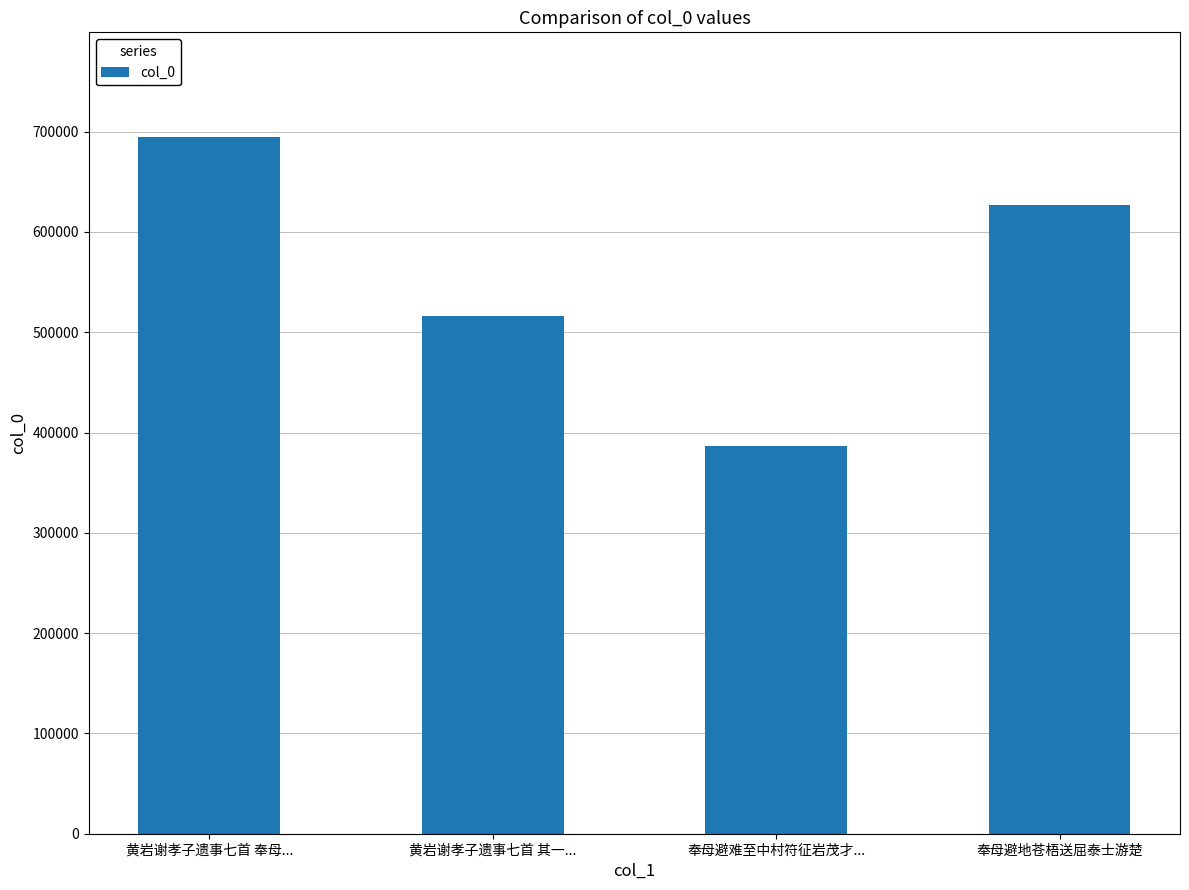

List the labels in order of value, smallest first.

奉母避难至中村符征岩茂才..., 黄岩谢孝子遗事七首 其一..., 奉母避地苍梧送屈泰士游楚, 黄岩谢孝子遗事七首 奉母...